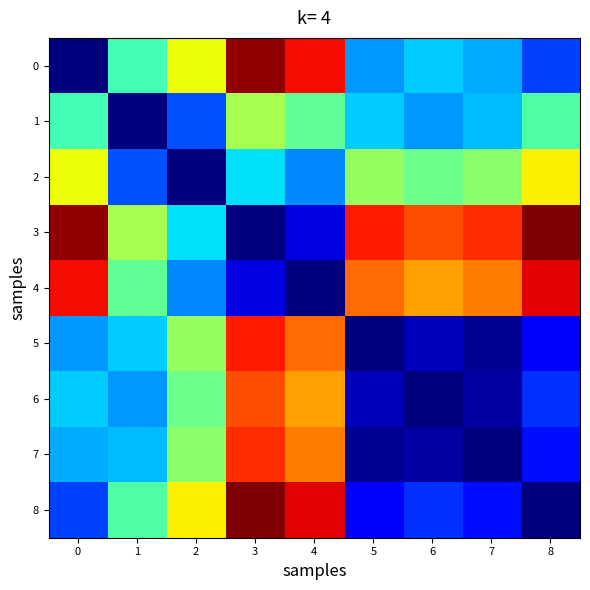

At how many categories does at least one series exceed 15?

9